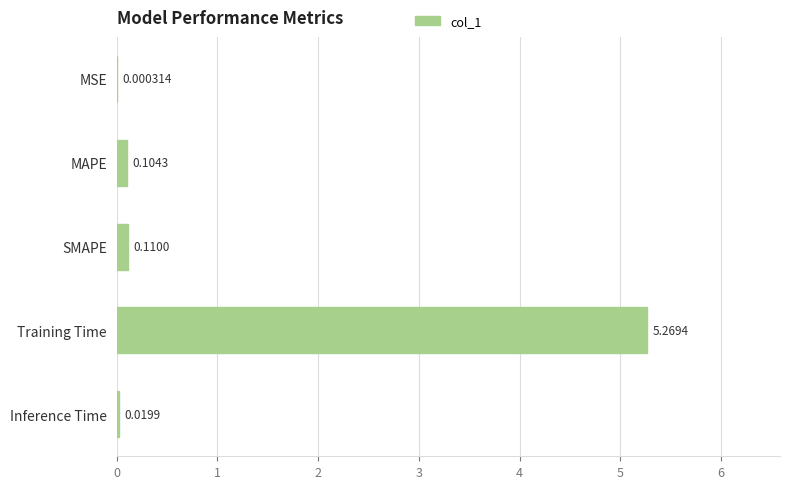

At which label is the value closest to 2?

SMAPE